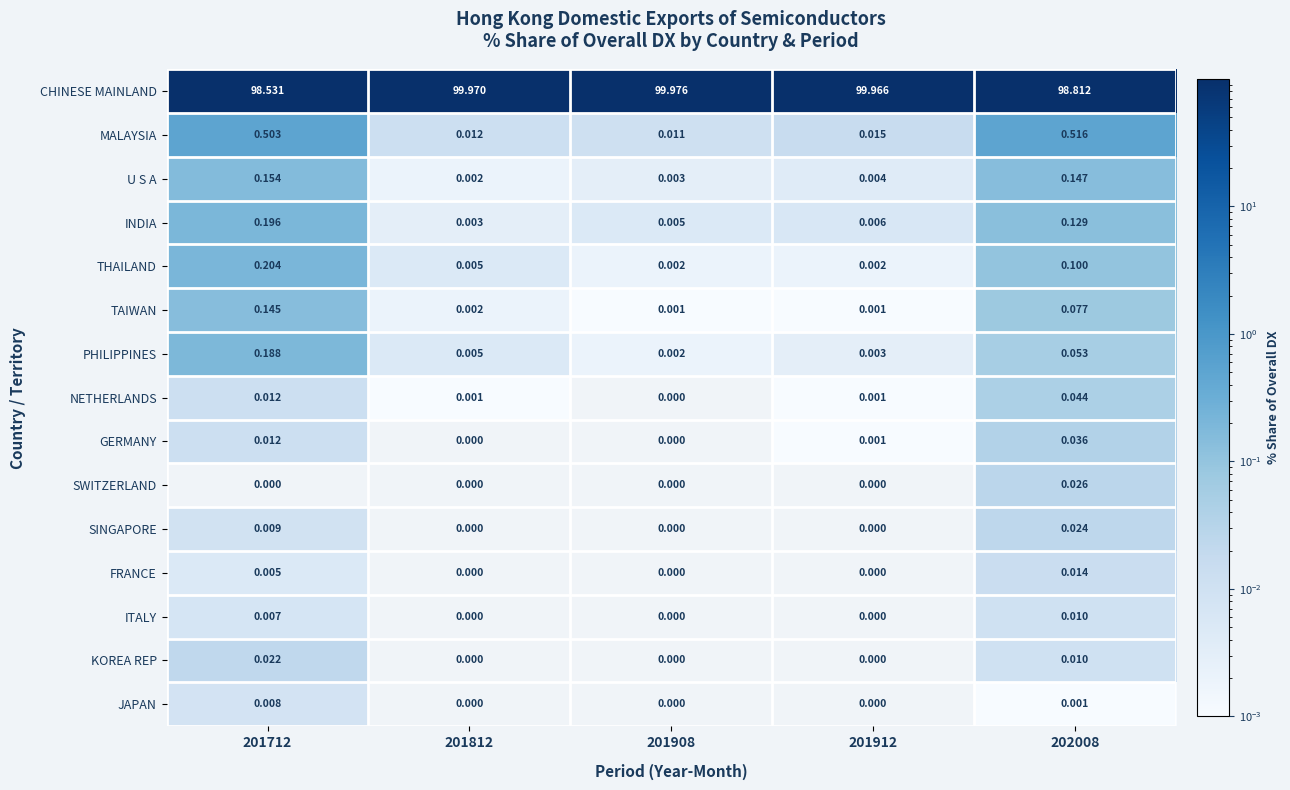

Which series has the widest spread of values?

CHINESE MAINLAND